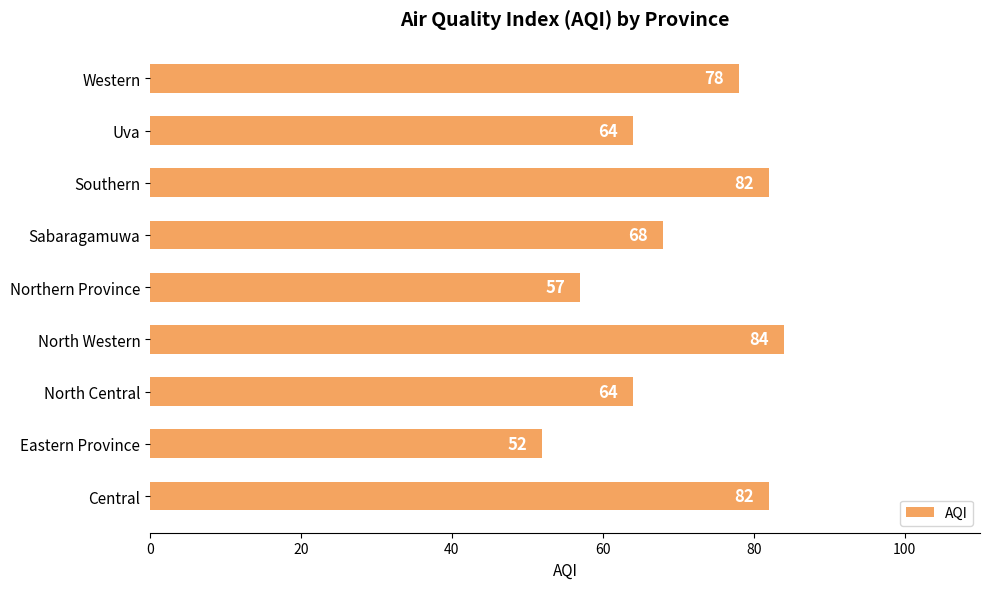

The chart shows a value of 84 at North Western. True or false?

True